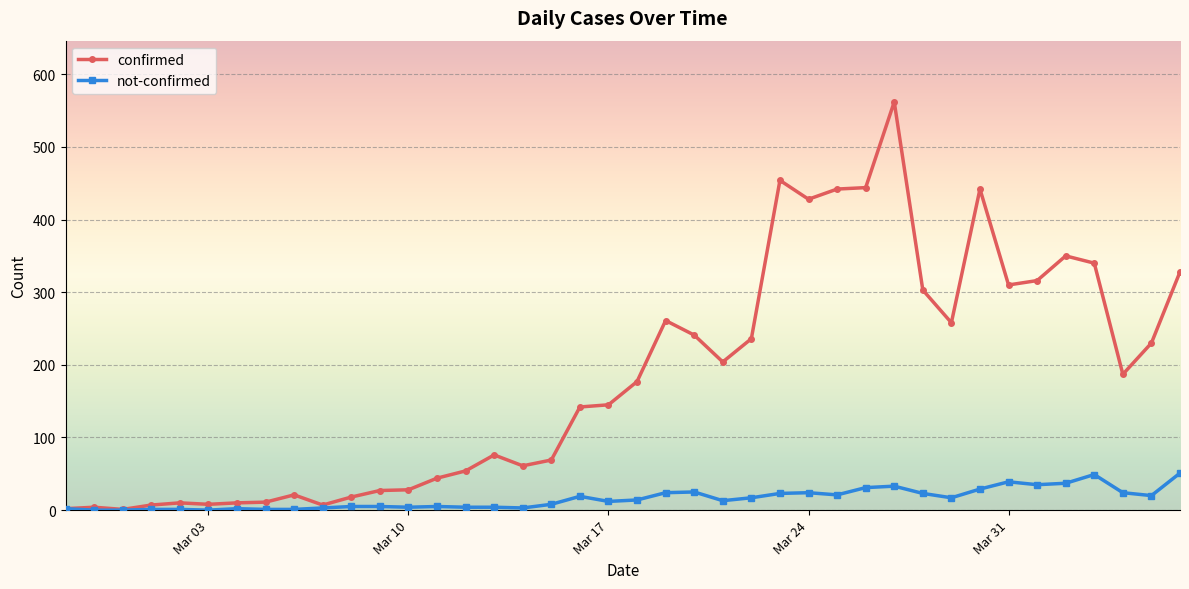

True or false: confirmed has more than 0 interior local peaks.

True